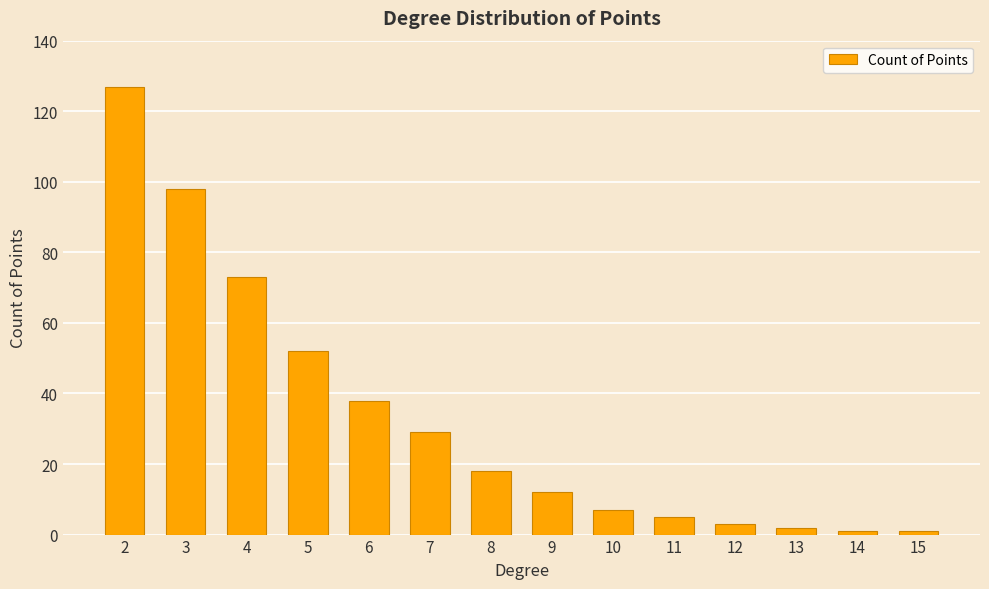

What is the difference between the values at 12 and 5?

49